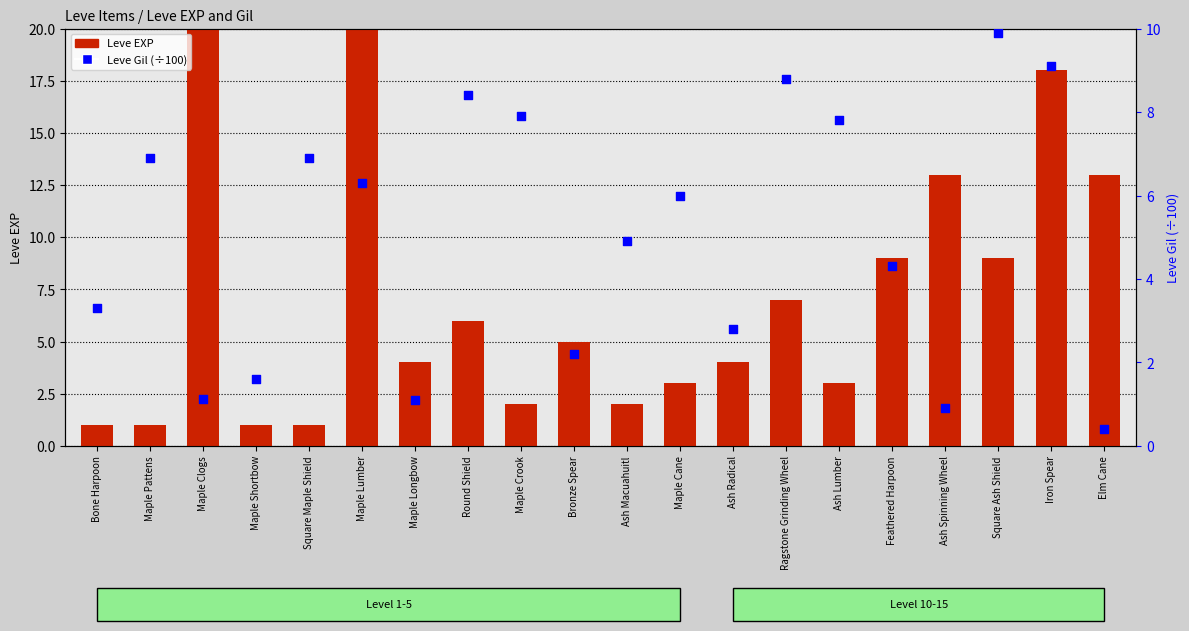

Which series has the largest total across all categories?

Leve EXP